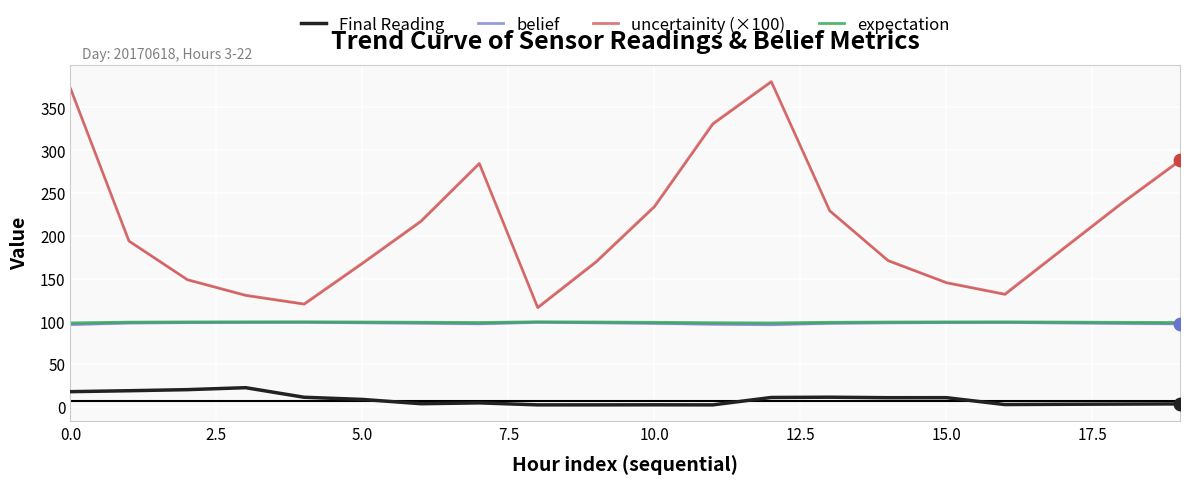

At which category is the sum across all series the highest?

12